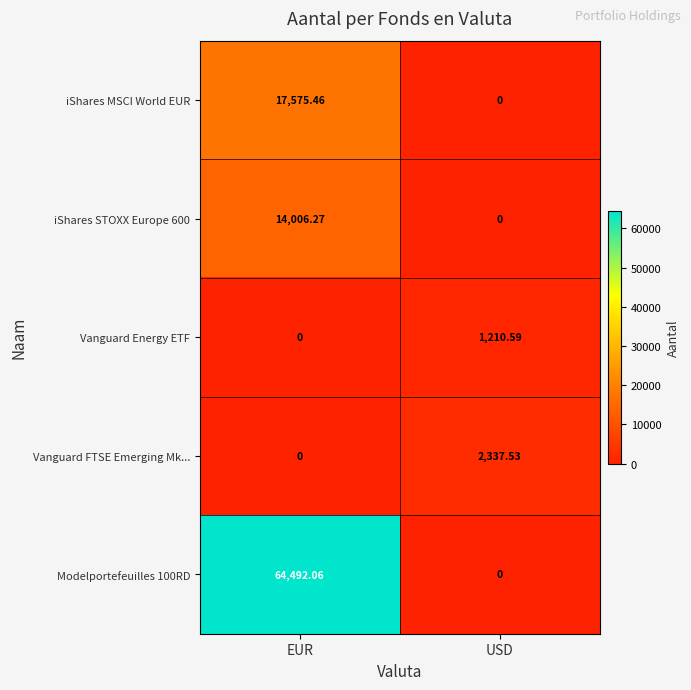

At how many categories does at least one series exceed 46150?

1